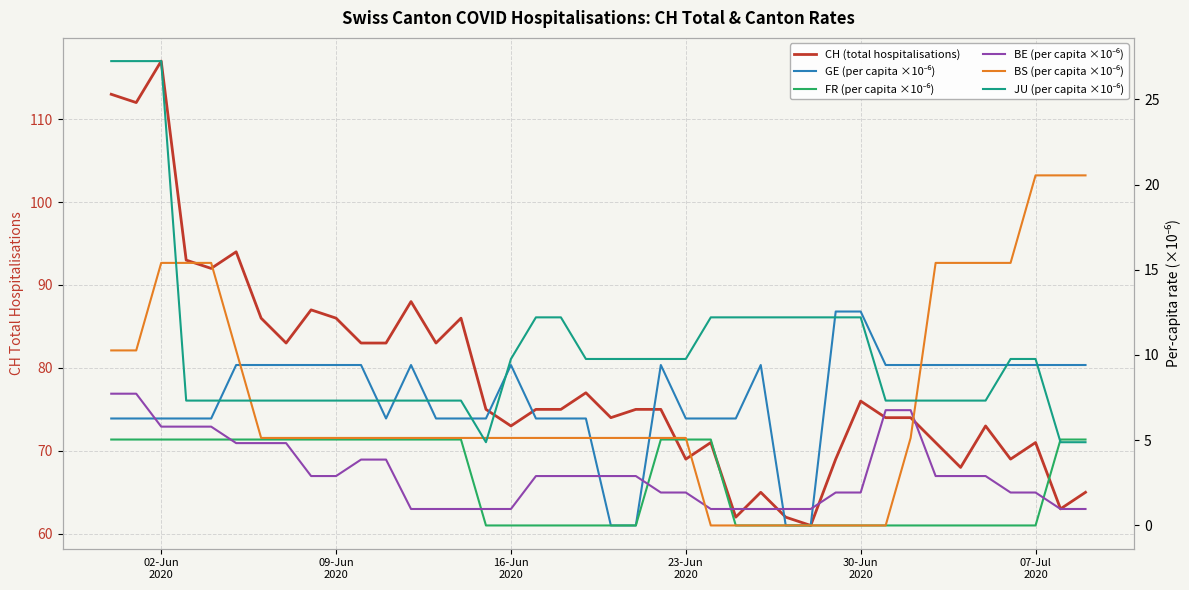

Which category has the highest value in the JU (per capita ×10⁻⁶) series?

02-Jun
2020